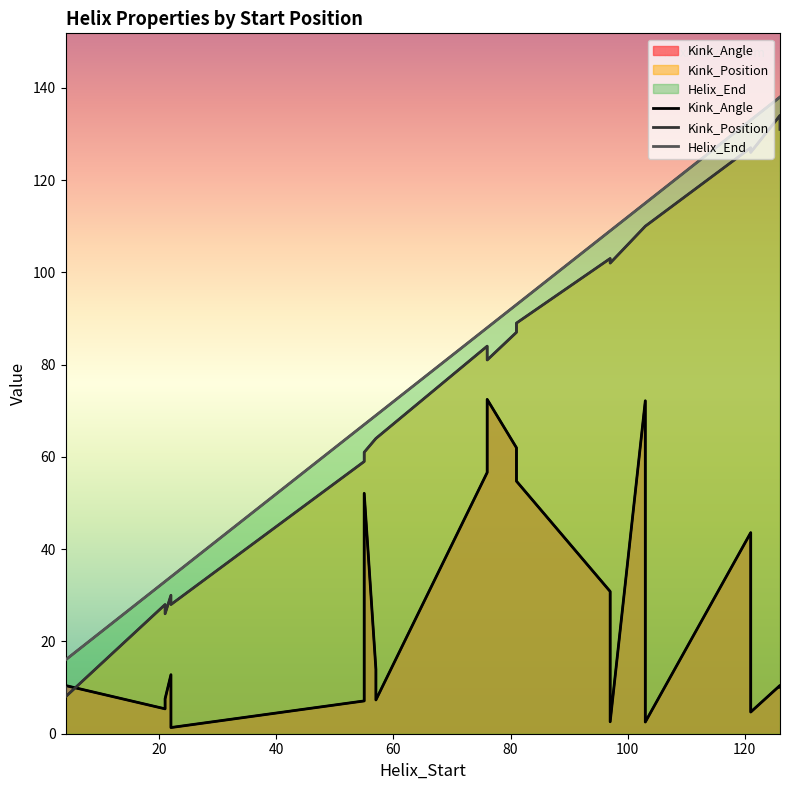

How many lines are shown in the chart?

3